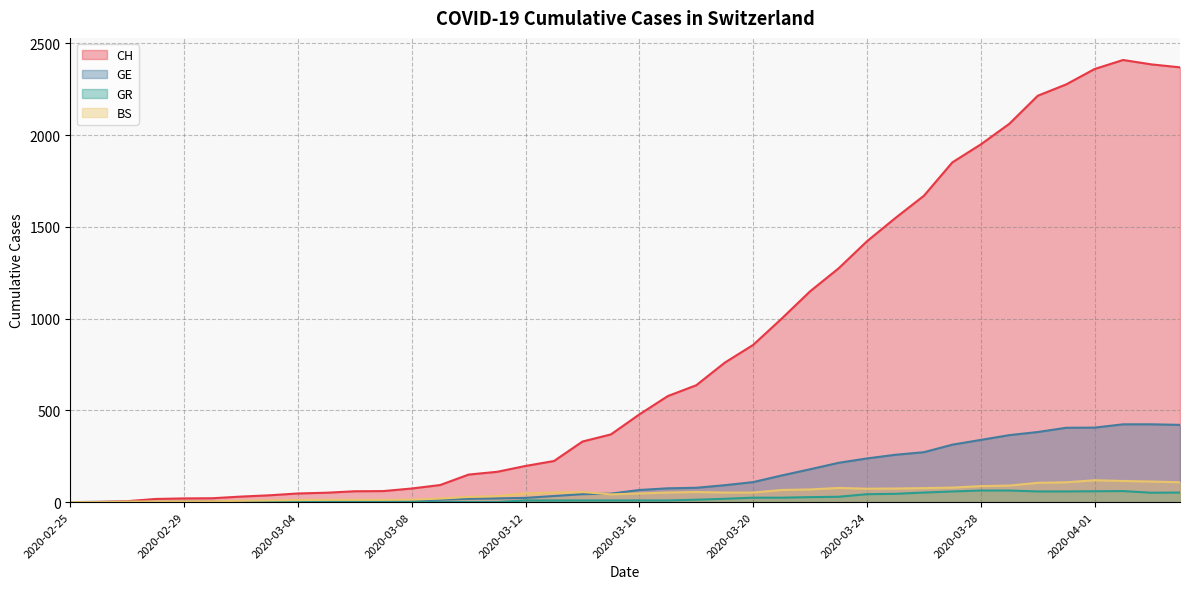

Which category has the lowest value in the CH series?

2020-02-25